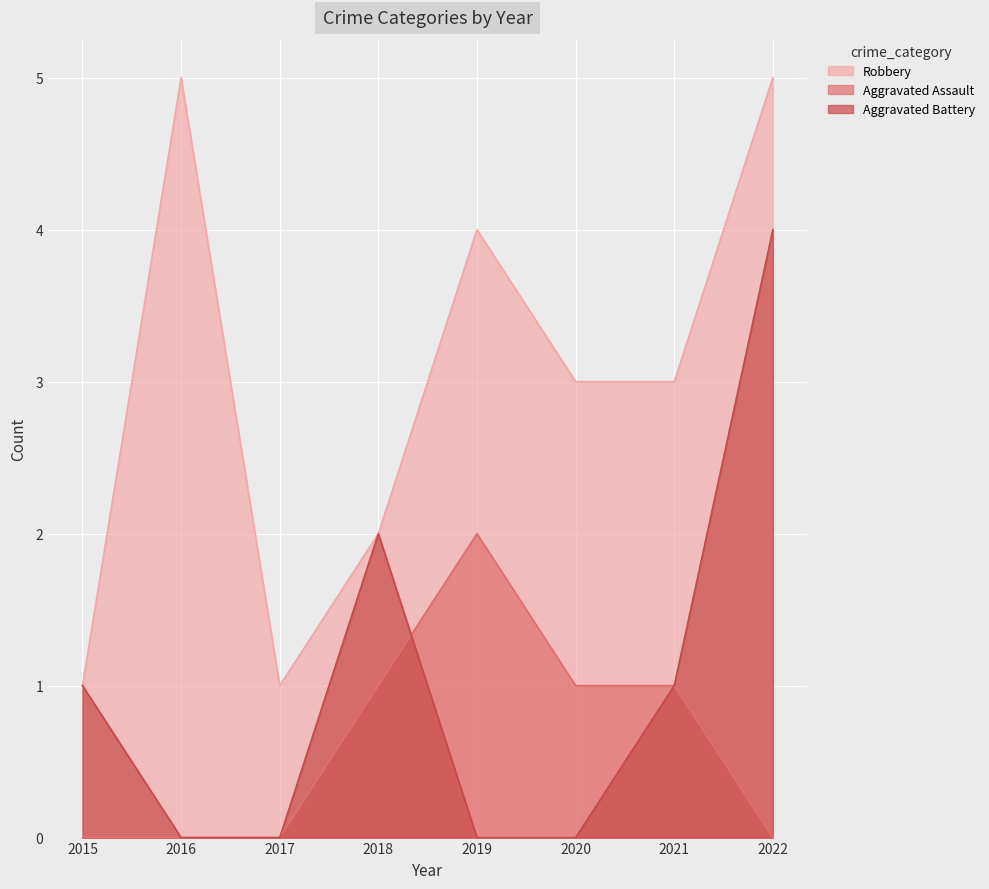

How many series are shown in this chart?

3